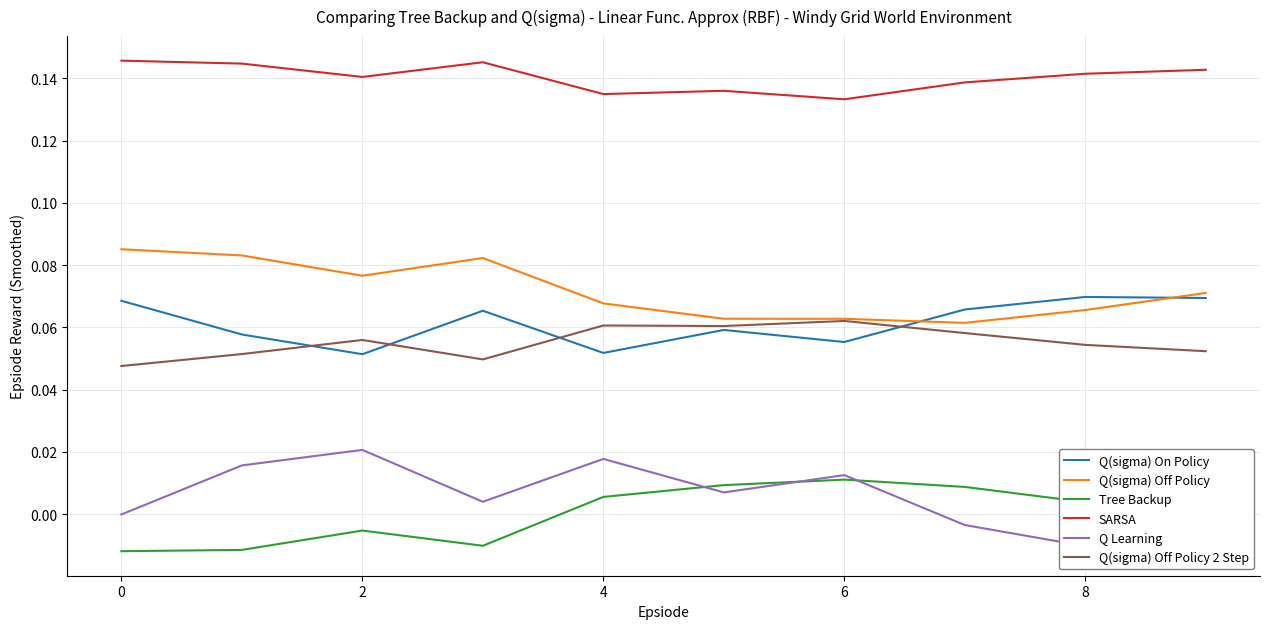

Reading left to right, extract all data points from this chart.

Q(sigma) On Policy: 0.1	0.1	0.1	0.1	0.1	0.1	0.1	0.1	0.1	0.1
Q(sigma) Off Policy: 0.1	0.1	0.1	0.1	0.1	0.1	0.1	0.1	0.1	0.1
Tree Backup: -0.0	-0.0	-0.0	-0.0	0.0	0.0	0.0	0.0	0.0	-0.0
SARSA: 0.1	0.1	0.1	0.1	0.1	0.1	0.1	0.1	0.1	0.1
Q Learning: -0.0	0.0	0.0	0.0	0.0	0.0	0.0	-0.0	-0.0	-0.0
Q(sigma) Off Policy 2 Step: 0.0	0.1	0.1	0.0	0.1	0.1	0.1	0.1	0.1	0.1